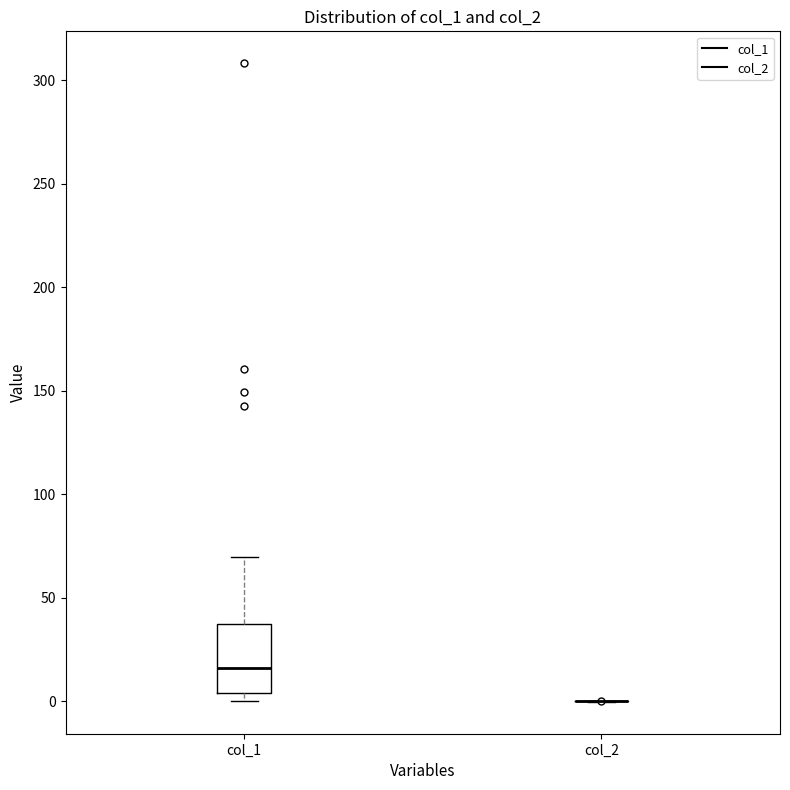

Comparing the boxes themselves (not the whiskers), which one is the tallest?

col_1